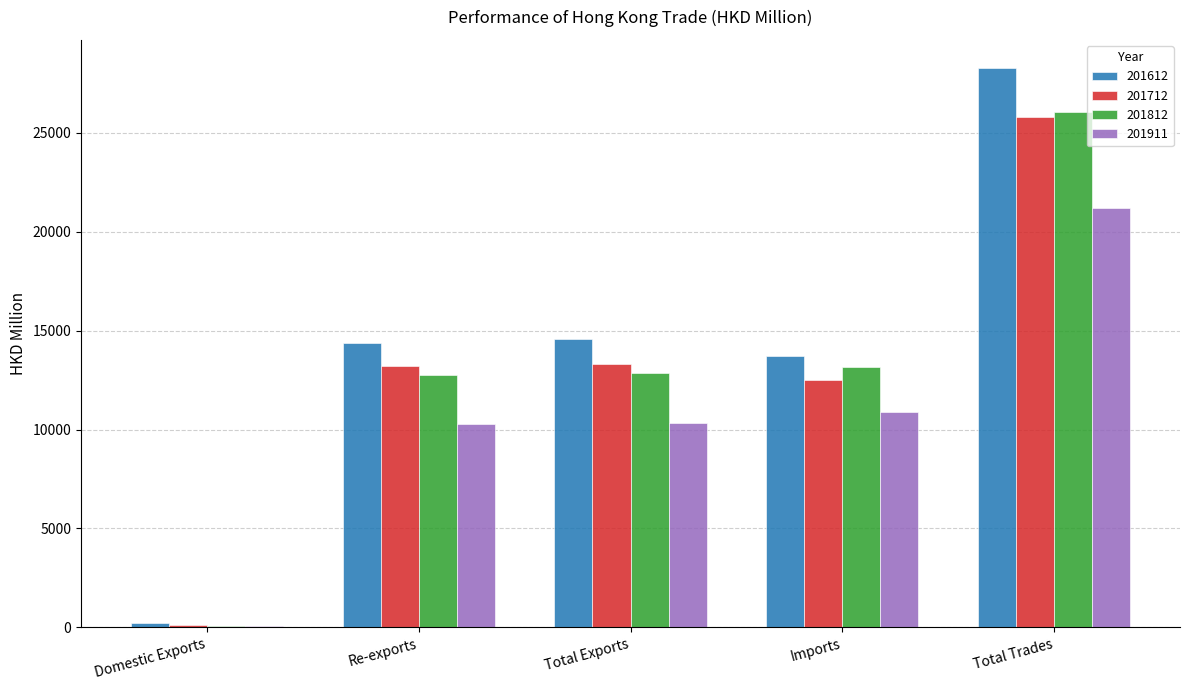

What value does the 201812 series have at Imports?

13182.1